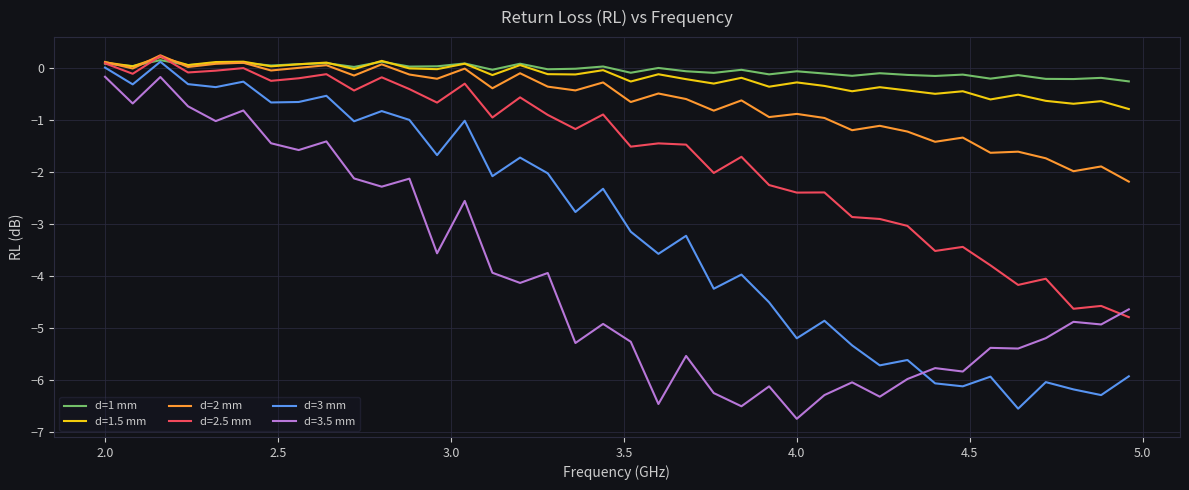

What is the highest value of the d=1 mm series?

0.1